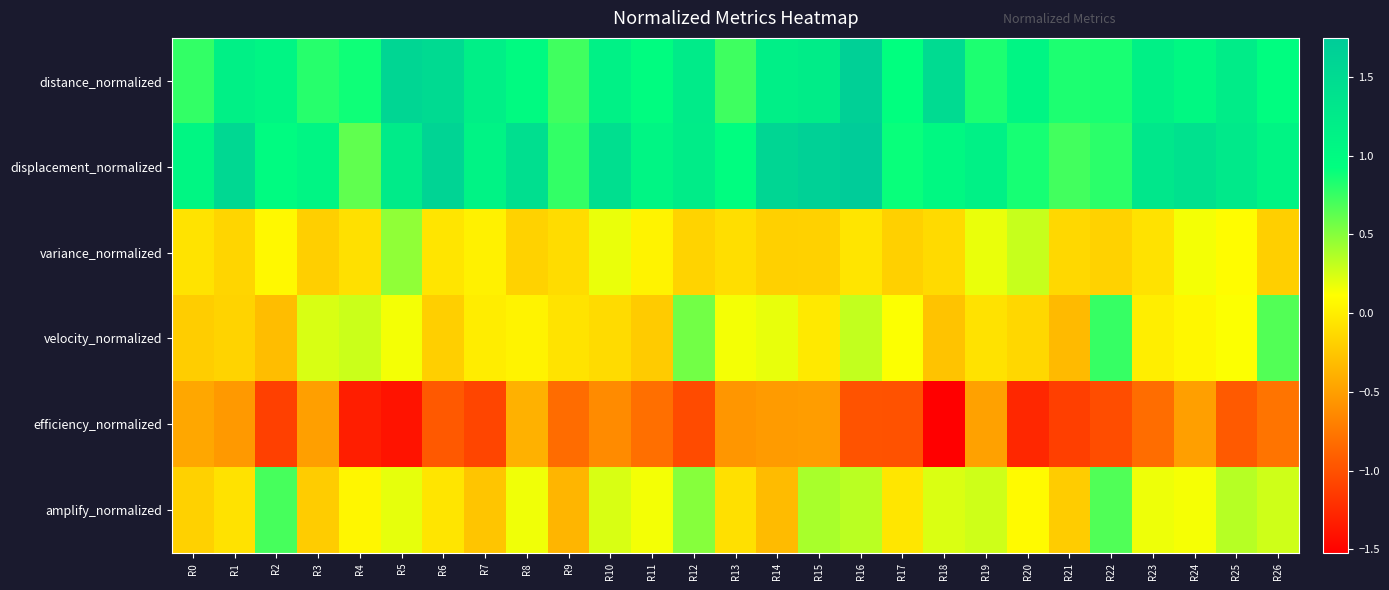

Rank the series by their maximum value, from highest to lowest.

displacement_normalized, distance_normalized, velocity_normalized, amplify_normalized, variance_normalized, efficiency_normalized